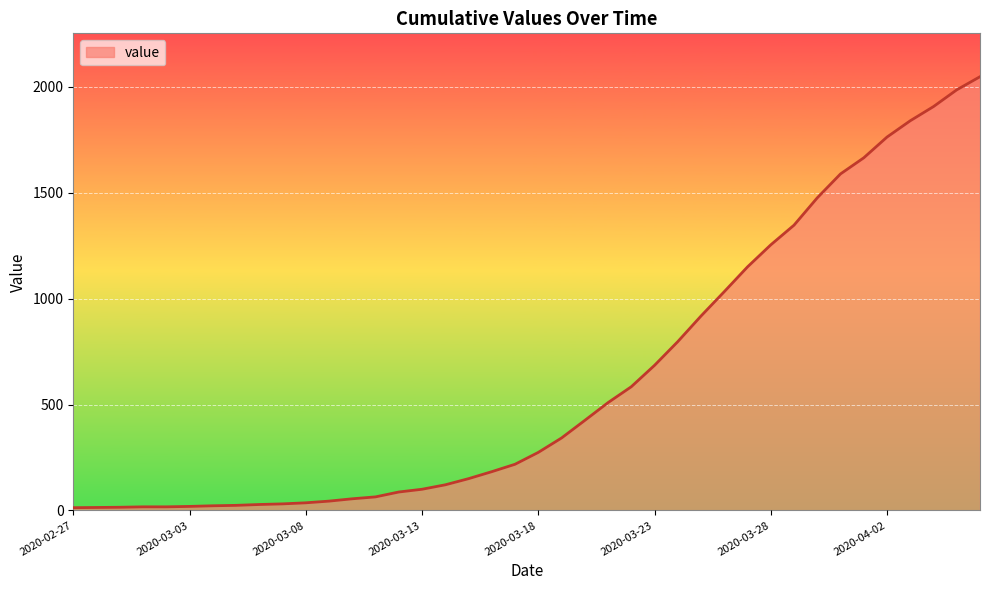

What is the maximum value shown in the chart?

2048